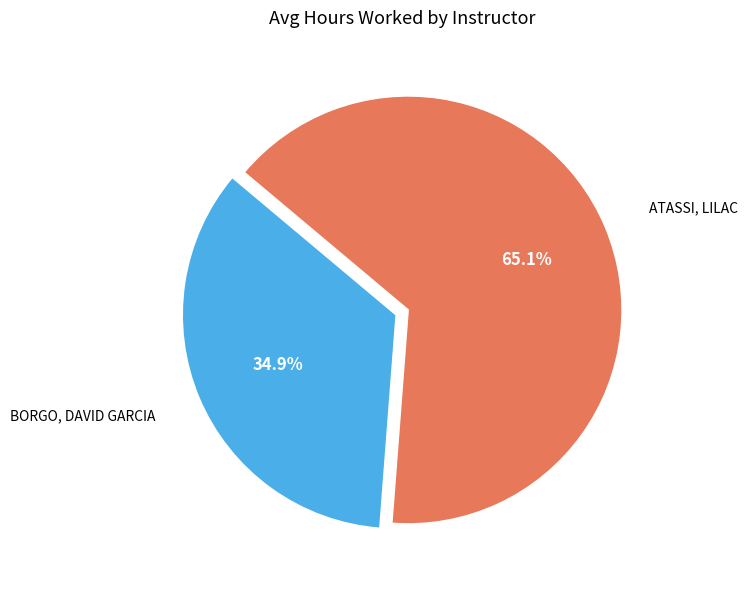

How many segments does this pie chart have?

2